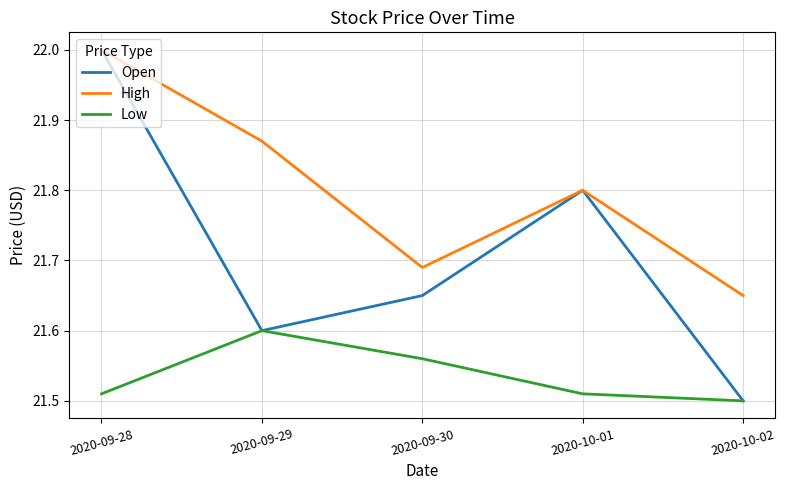

True or false: High and Low cross at least once.

False